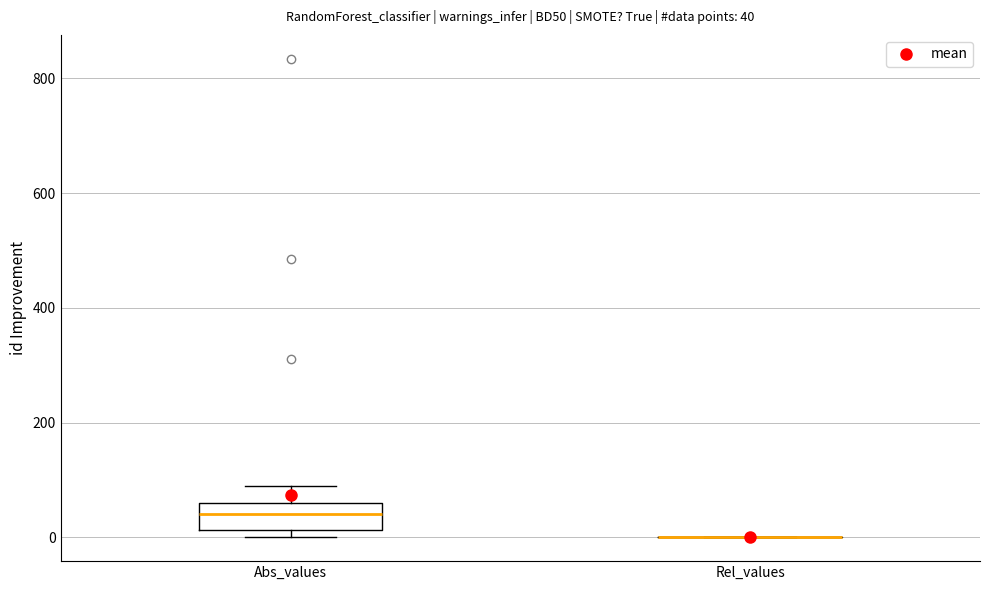

Comparing the boxes themselves (not the whiskers), which one is the tallest?

Abs_values